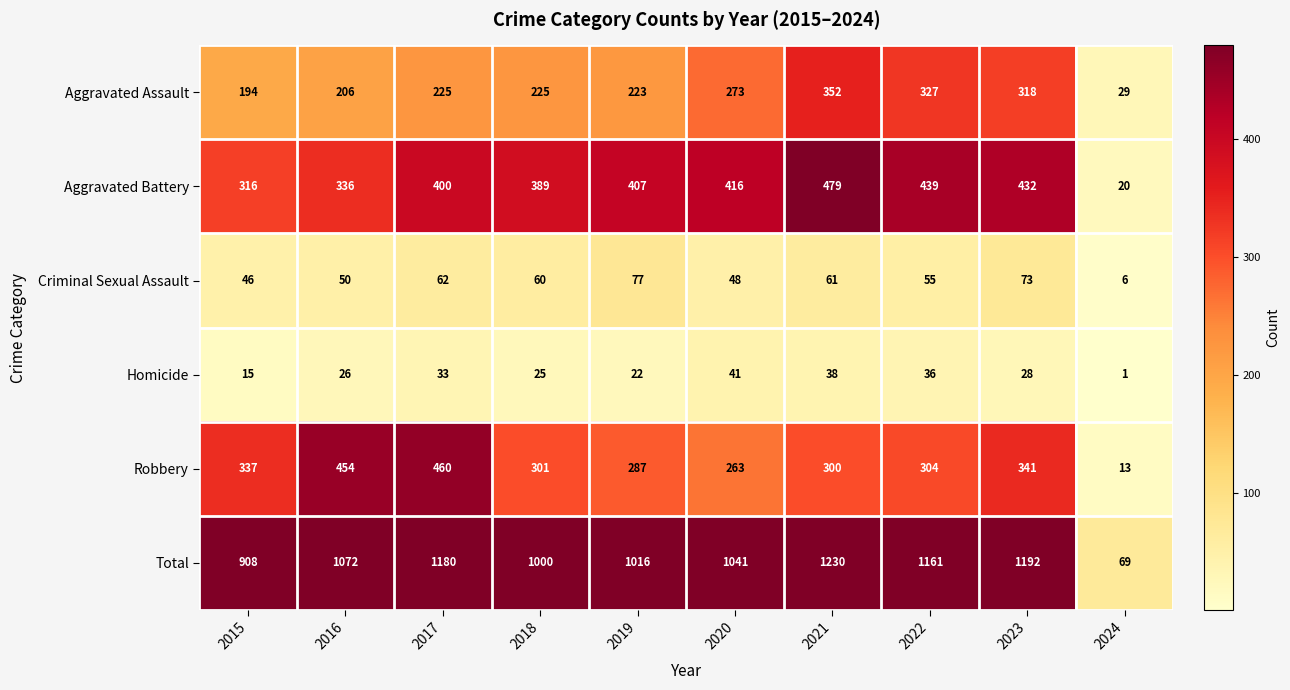

What is the greatest value displayed?

1230